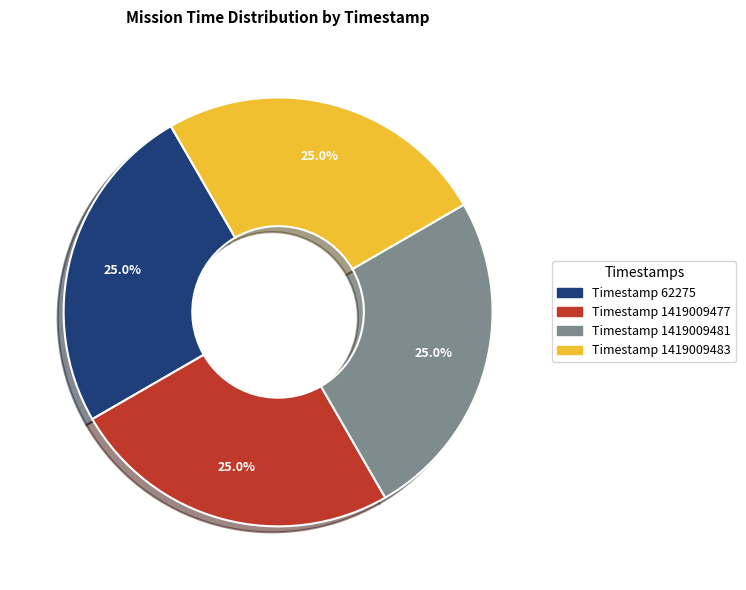

What percentage is NOT represented by Timestamp 1419009483?

75.0%